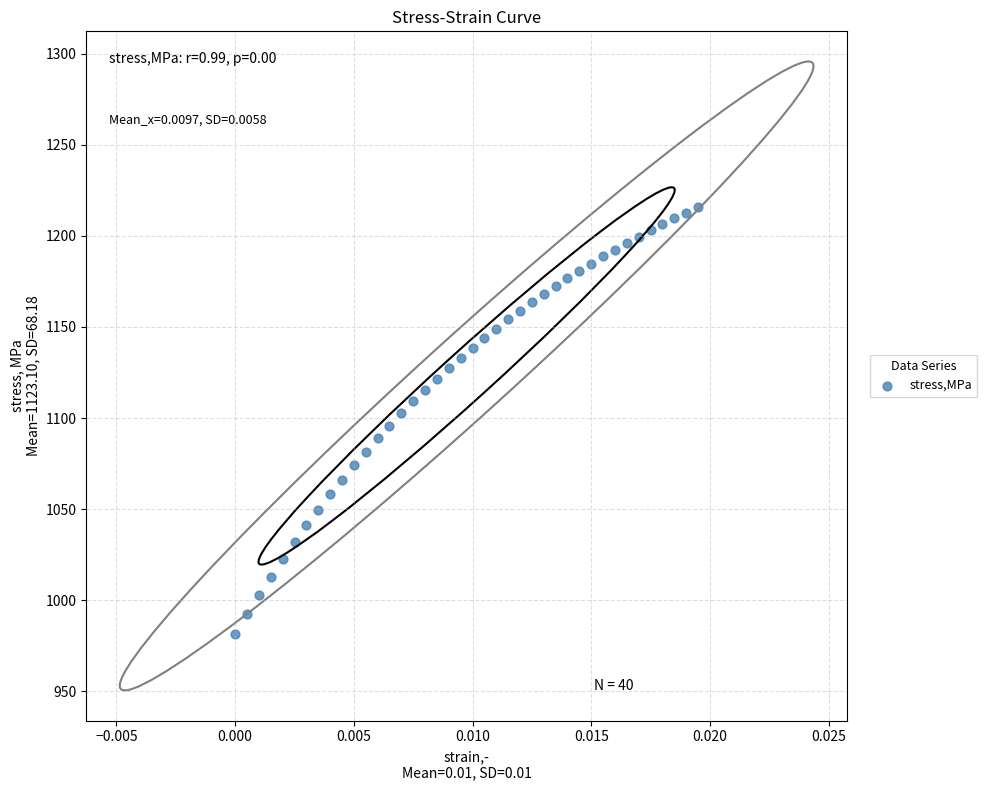

What is the range of Y values (max minus min)?

234.2